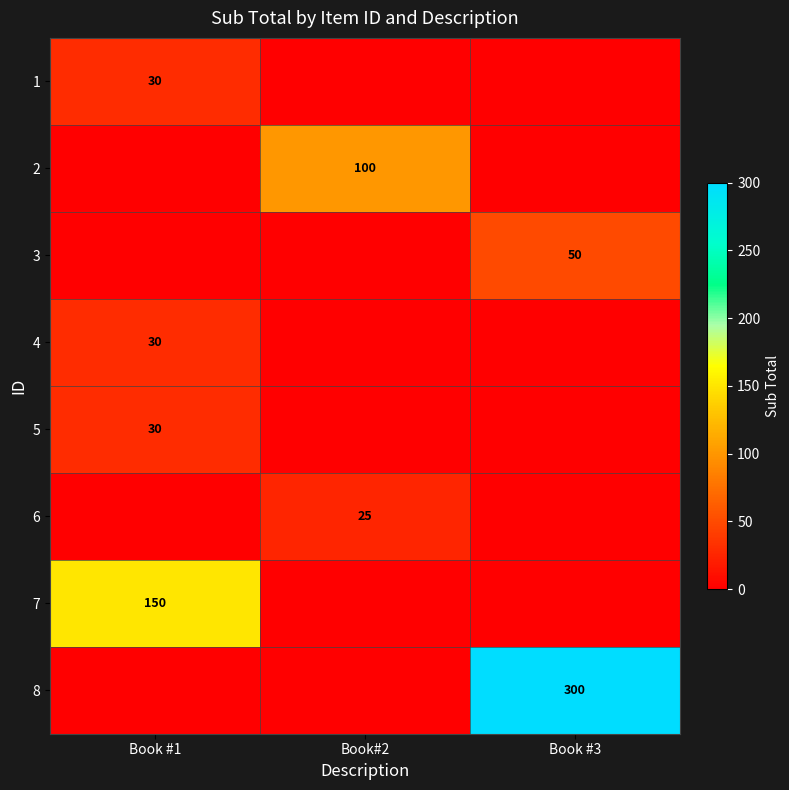

Is it true that 4 equals 51 at Book #1?

False